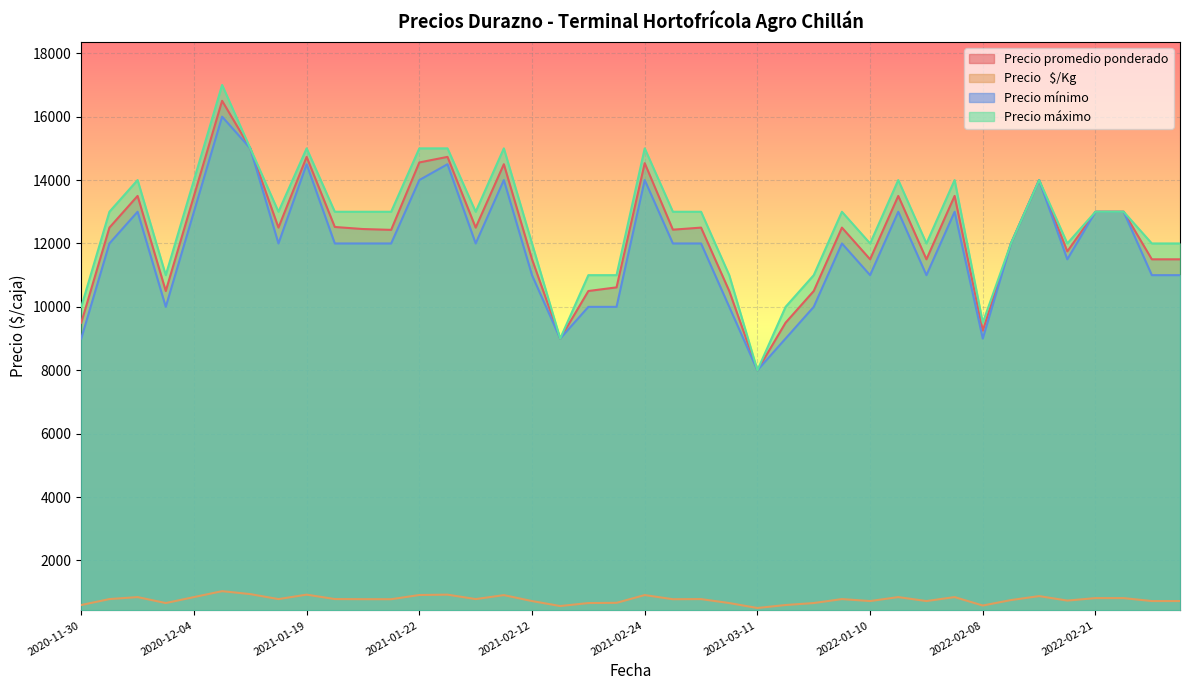

How many interior local valleys does the Precio máximo series have?

12